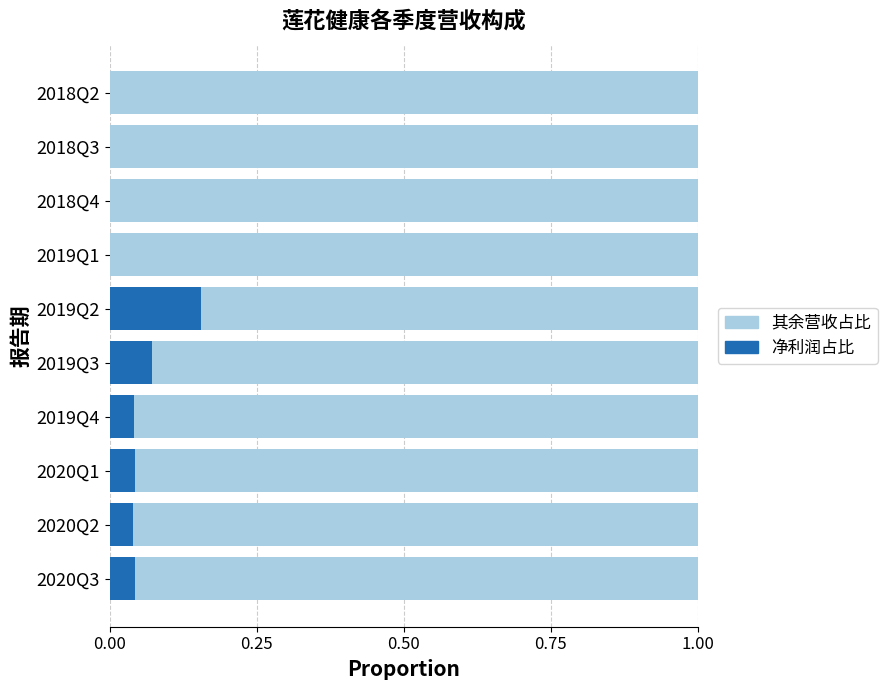

Is it true that 净利润占比 equals 0.0 at 2019Q4?

True